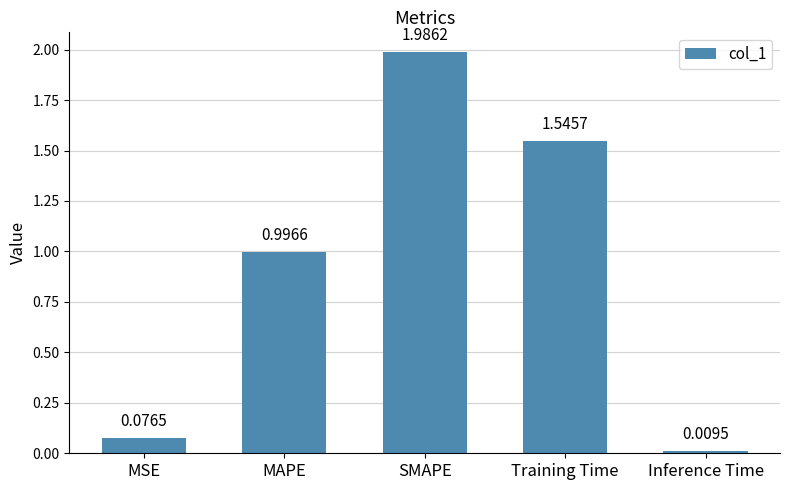

At which category does the chart reach its minimum across all series?

Inference Time